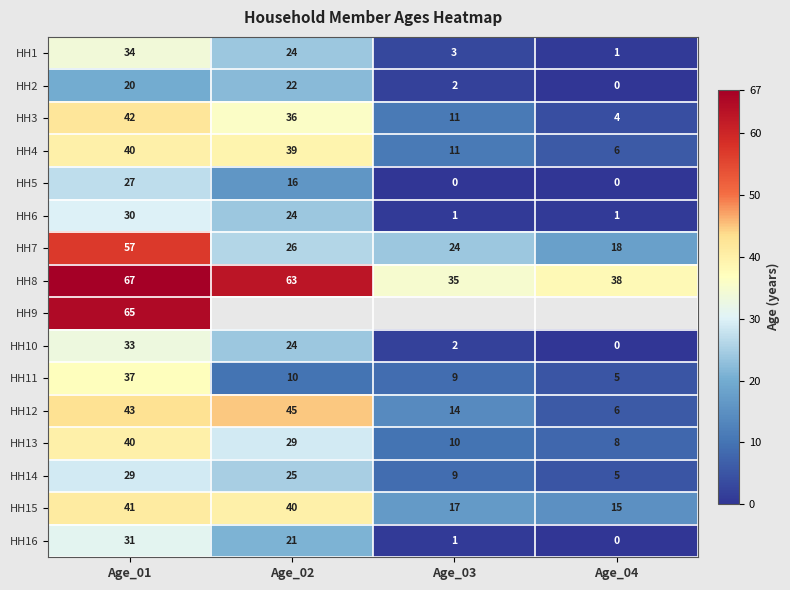

What is the spread (max minus min) of values at Age_01?

47